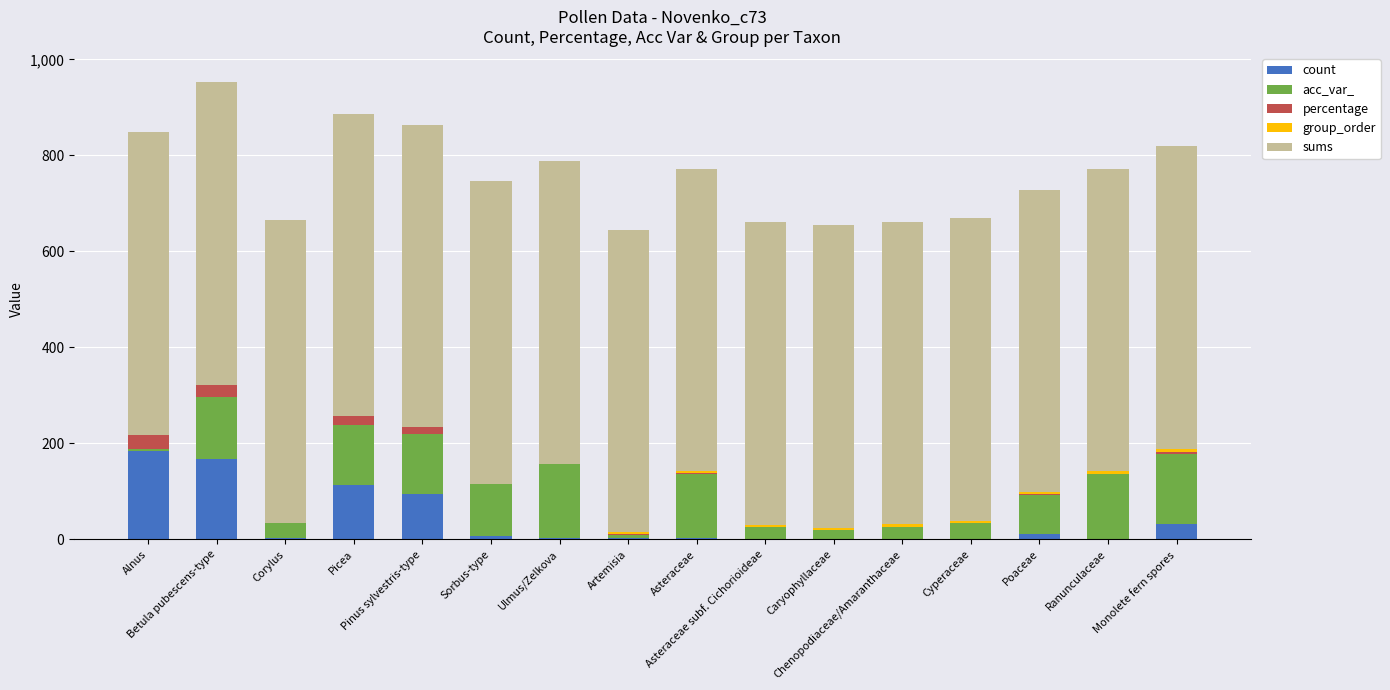

How many distinct data groups are displayed?

5